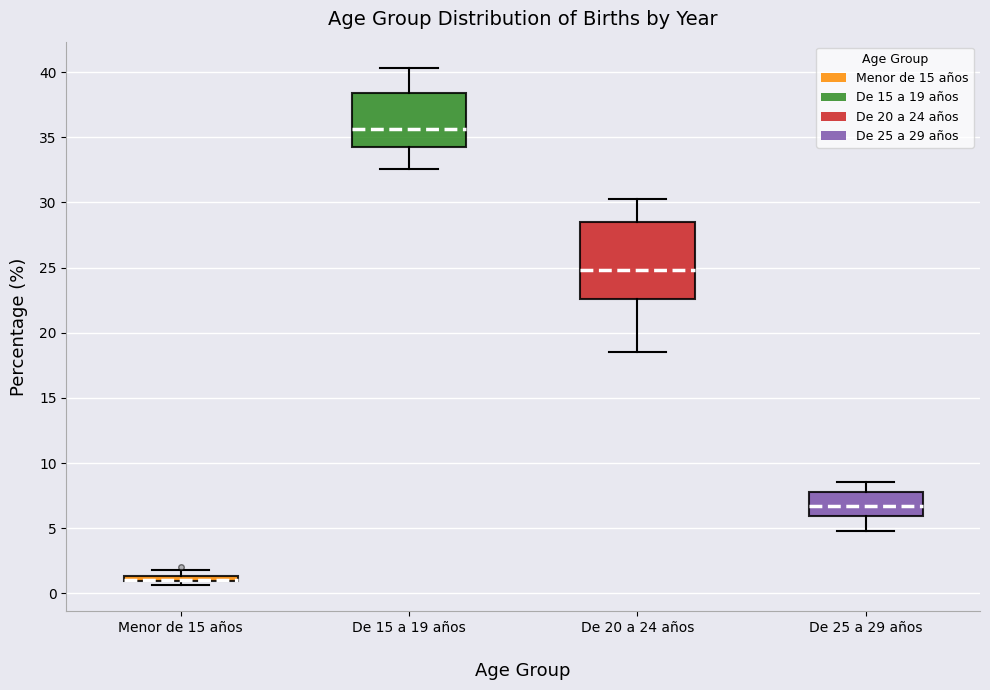

Where is the lower edge of the box for Menor de 15 años on the y-axis? The values are not printed on the chart, so give them approximately, as read against the axis.

1.0